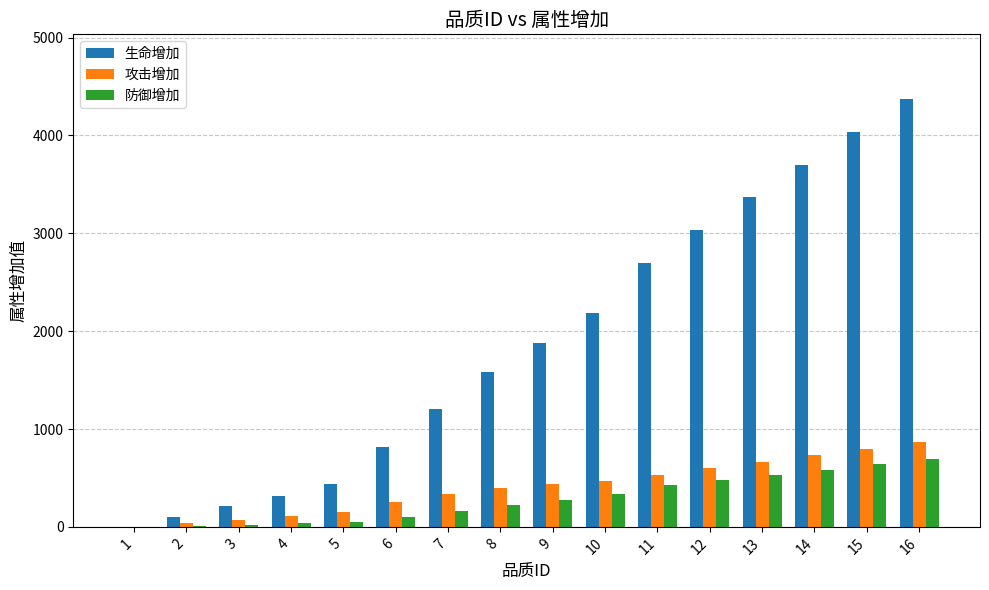

What is the average value of the 生命增加 series?

1871